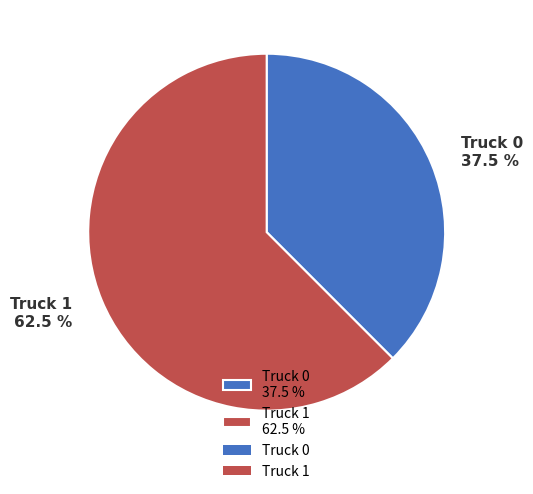

To the nearest percent, what is the difference between the Truck 0 and Truck 1 slice percentages?

25%